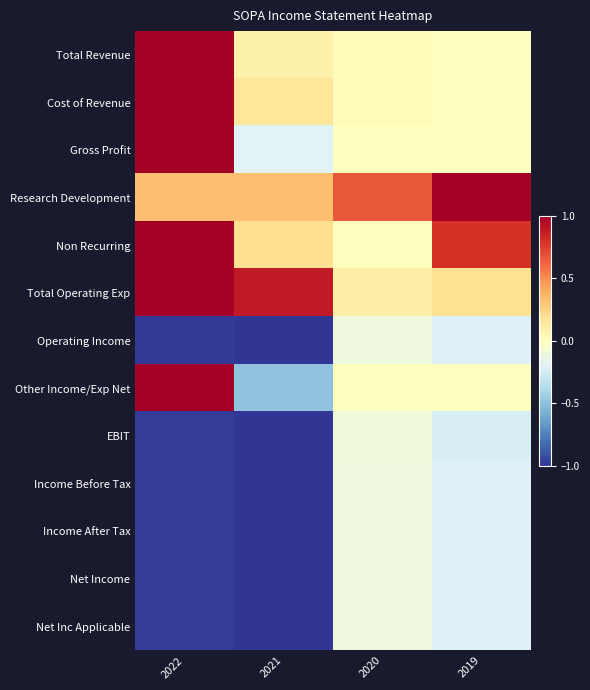

Which has a higher value, 2020 or 2022?

2022